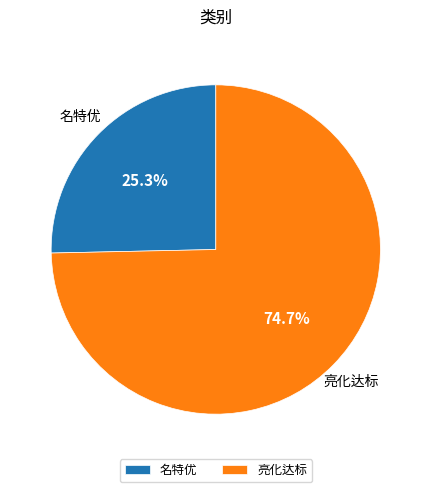

What is the ratio of the value at 名特优 to the value at 亮化达标?

0.3